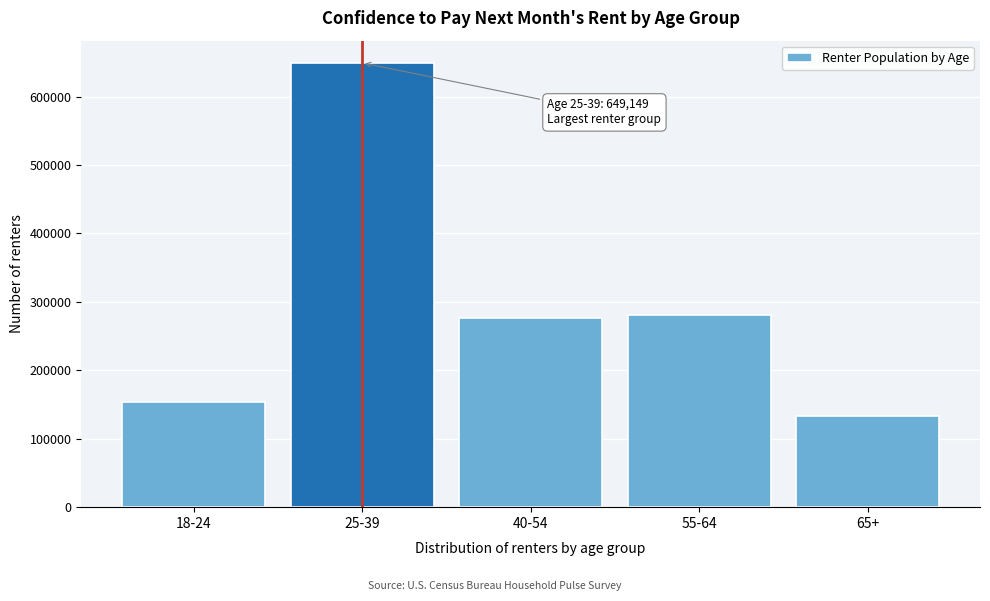

Reading left to right, list all the values displayed in this chart.

18-24=153051	25-39=649149	40-54=276624	55-64=280609	65+=132536